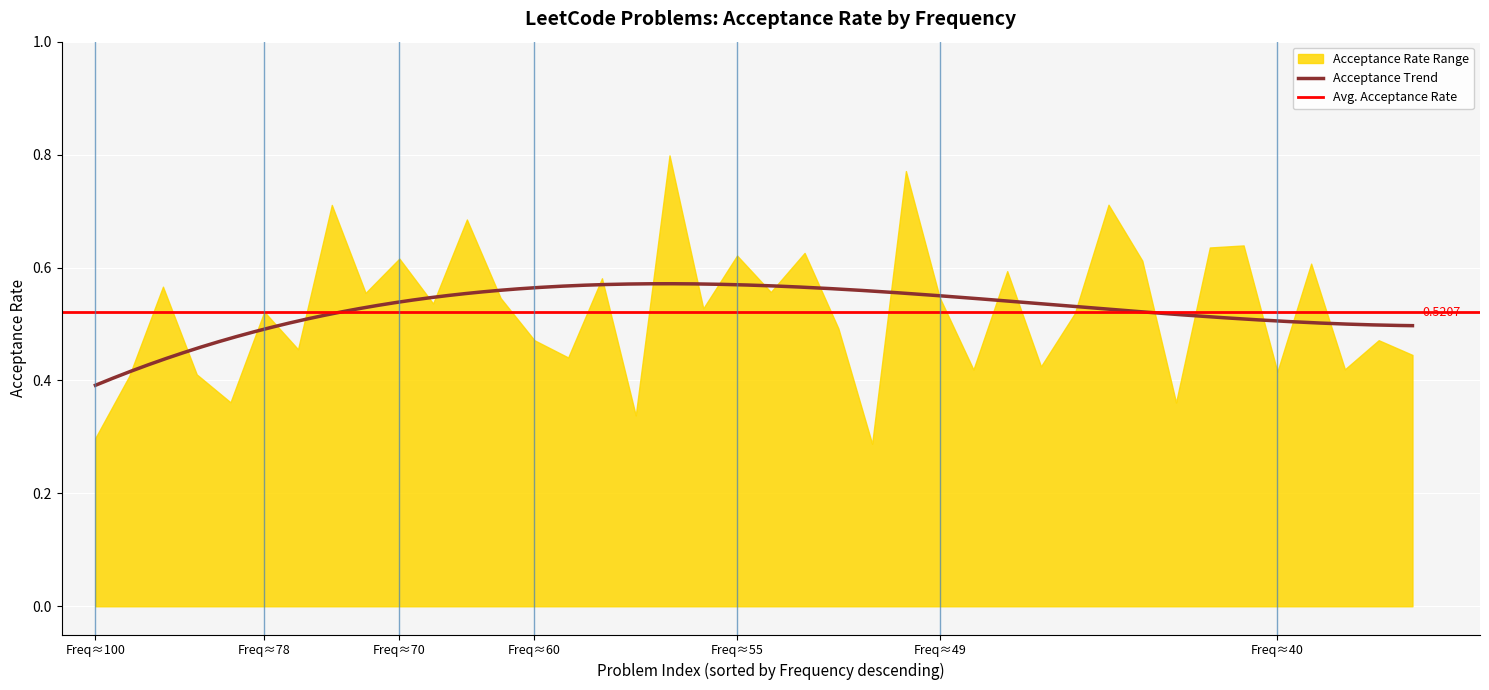

At which category does the data reach its first local valley?

4